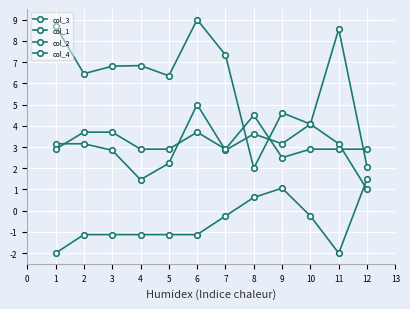

How many data points in col_1 are less than 3?

5